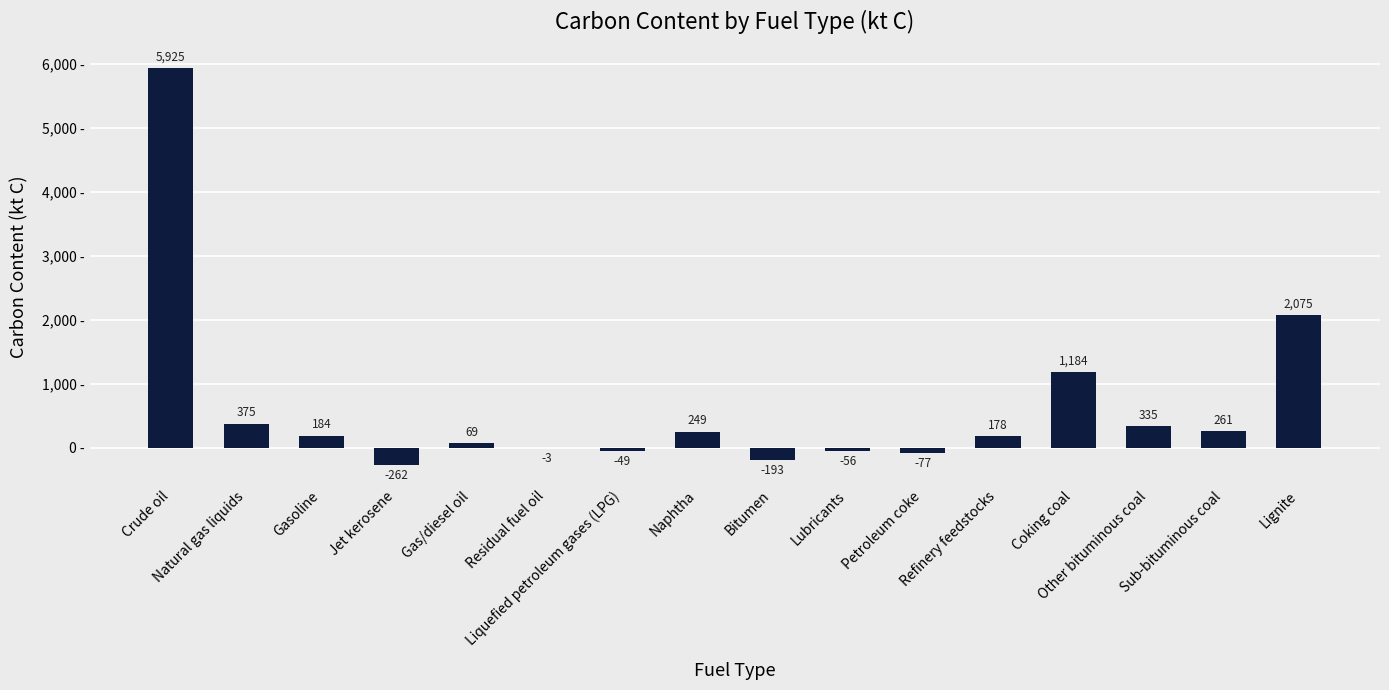

What is the sum of the values at Crude oil and Sub-bituminous coal?

6185.9